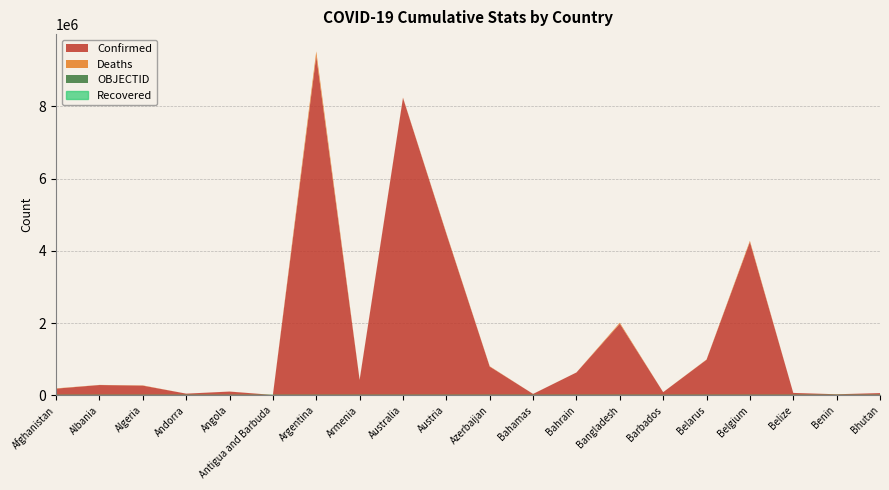

True or false: Recovered and OBJECTID cross at least once.

False